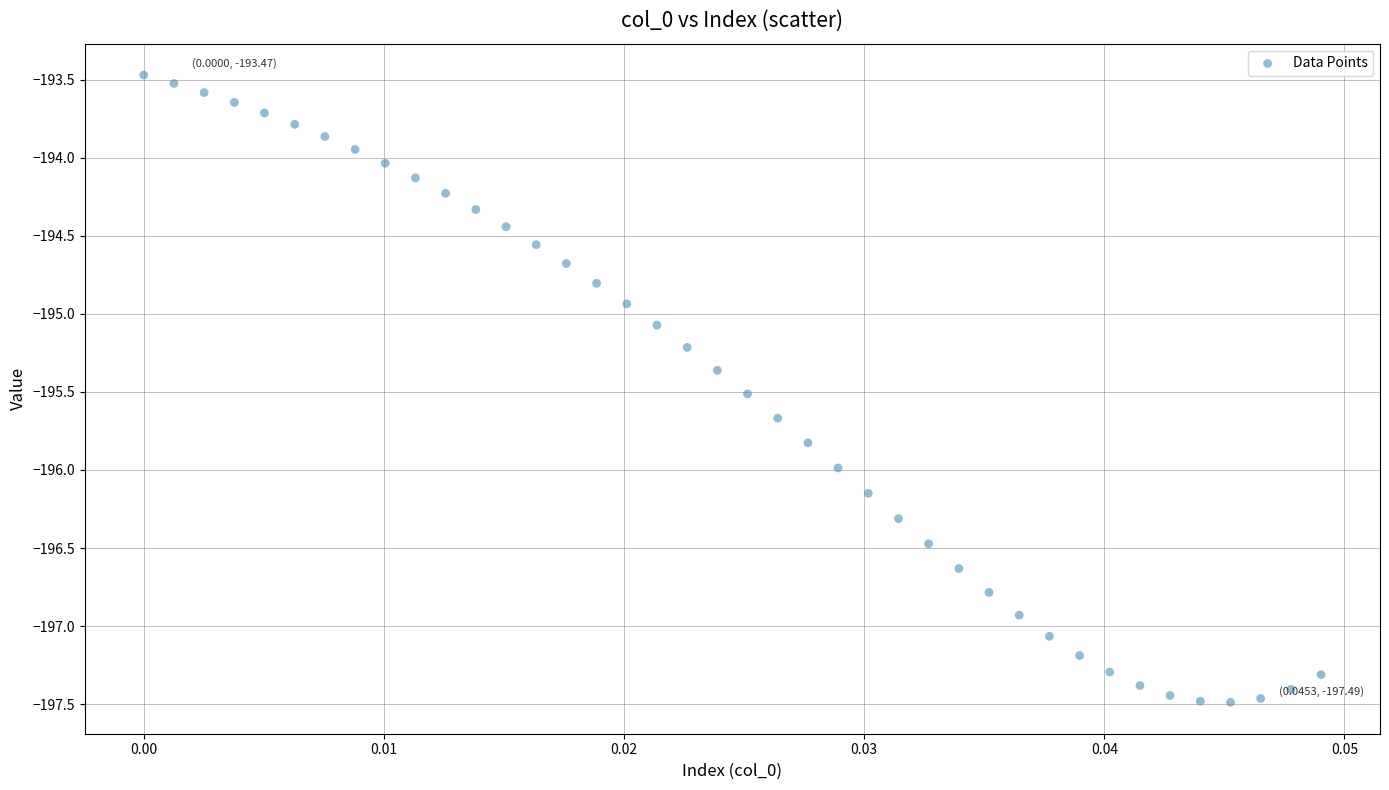

What is the range of Y values (max minus min)?

4.0